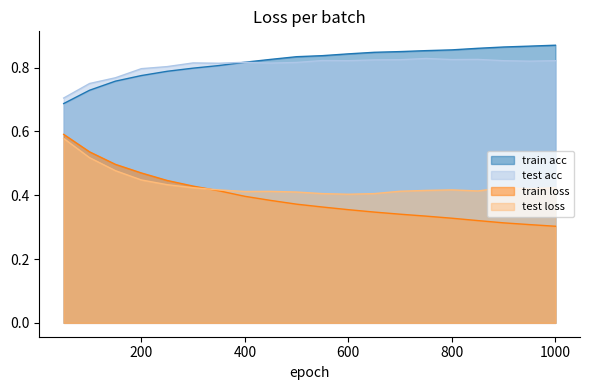

True or false: test loss has more than 1 interior local peaks.

True